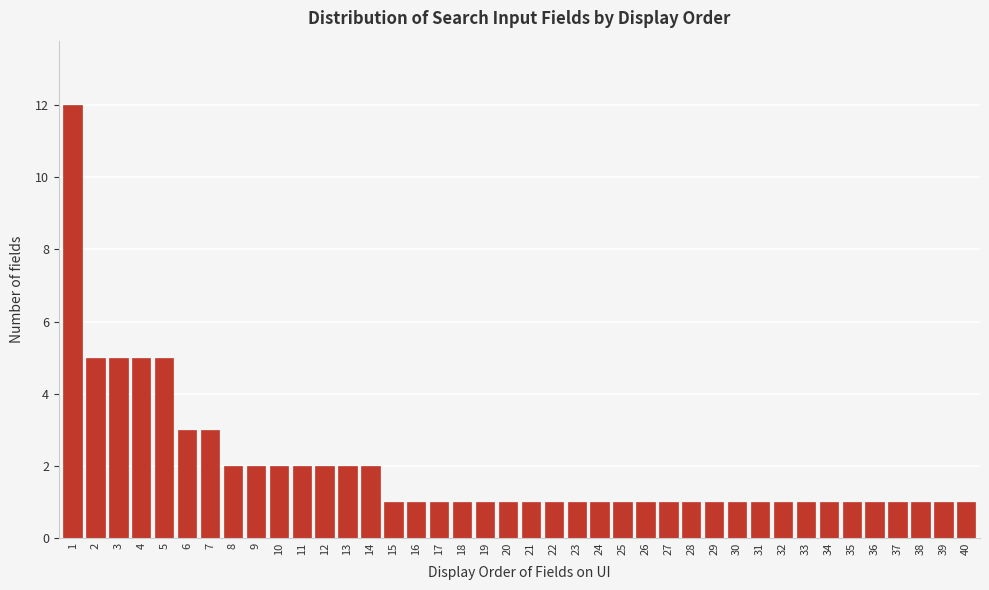

Is it true that the value at 37 is 0?

False